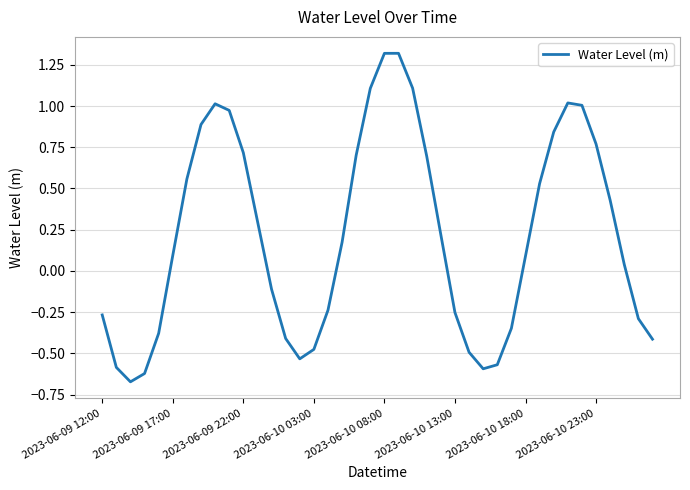

What is the greatest value displayed?

1.3